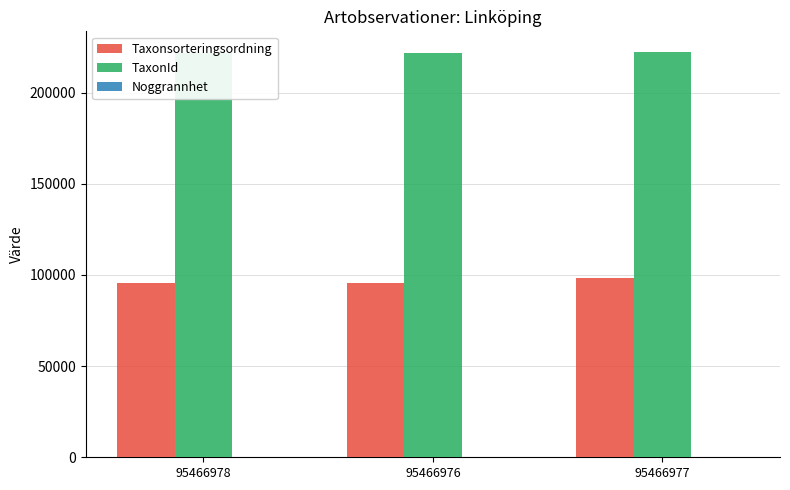

Is the value of TaxonId at 95466976 greater than the value of Taxonsorteringsordning at 95466977?

Yes